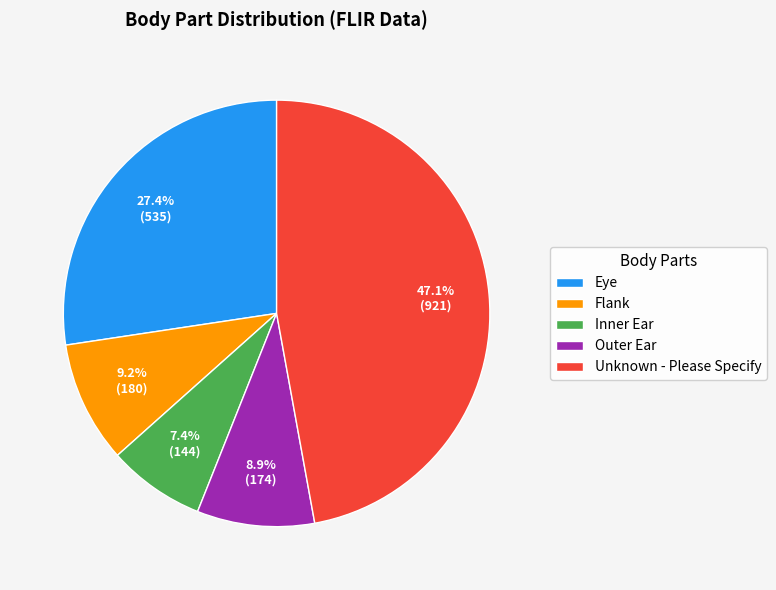

To the nearest percent, what is the difference between the Unknown - Please Specify and Inner Ear slice percentages?

40%